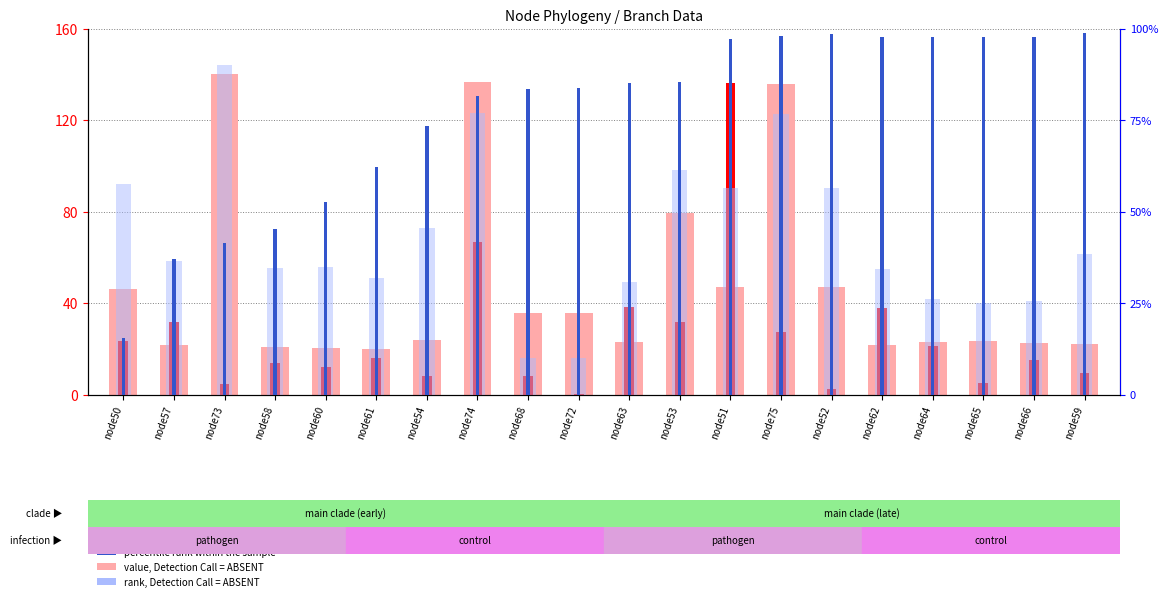

What is the sum of the value, Detection Call = ABSENT values at node62 and node54?

45.2